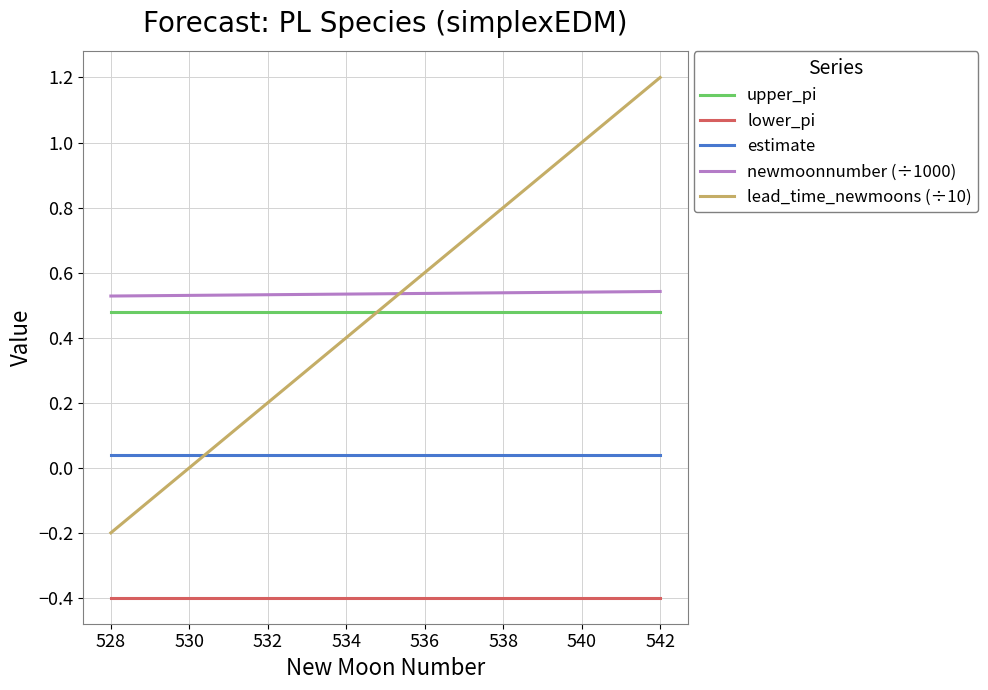

True or false: lead_time_newmoons (÷10) has more than 1 points higher than both neighbors.

False